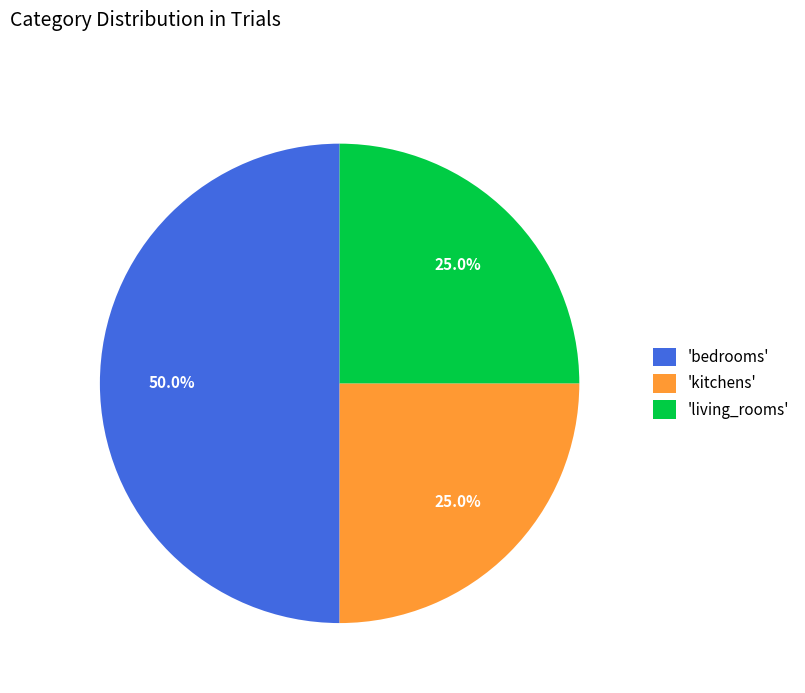

Which slice is the largest?

'bedrooms'